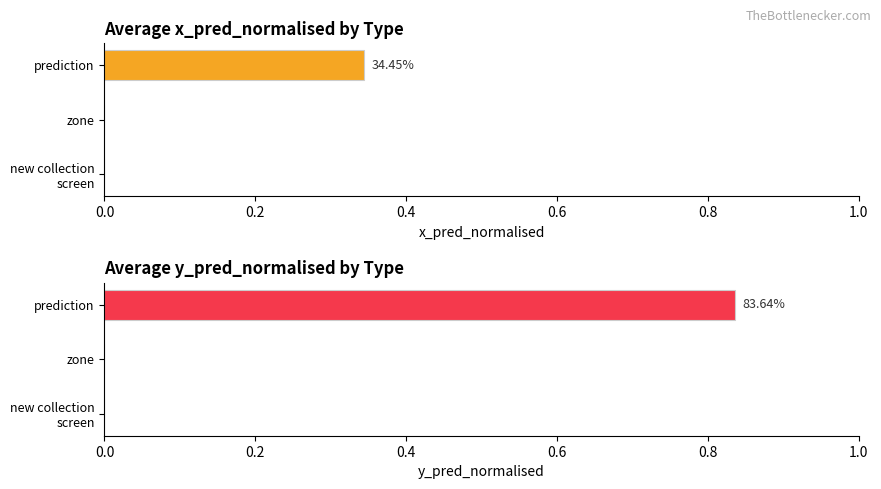

At how many categories does at least one series exceed 0?

1